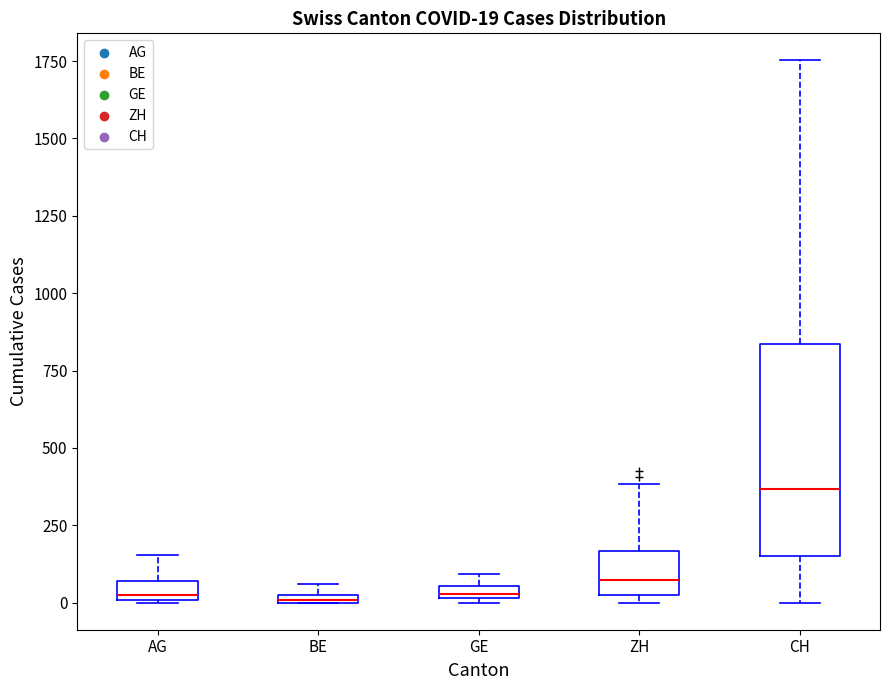

Comparing the boxes themselves (not the whiskers), which one is the tallest?

CH